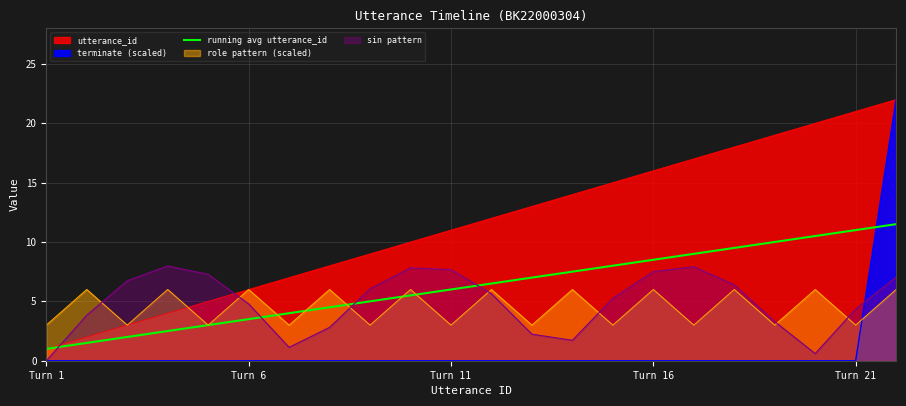

True or false: sin pattern and running avg utterance_id intersect in this chart.

True